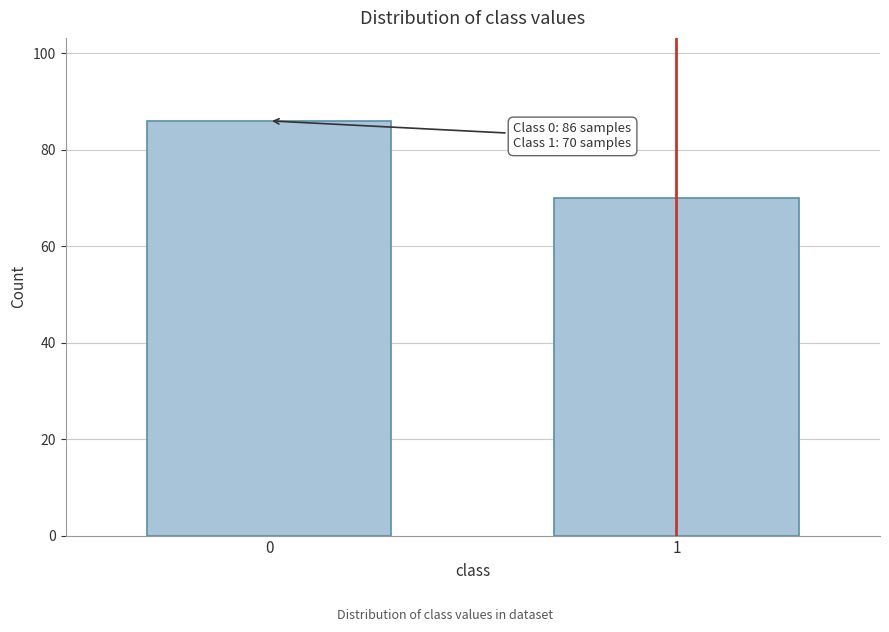

Reading right to left, transcribe all the data shown in this chart.

70	86